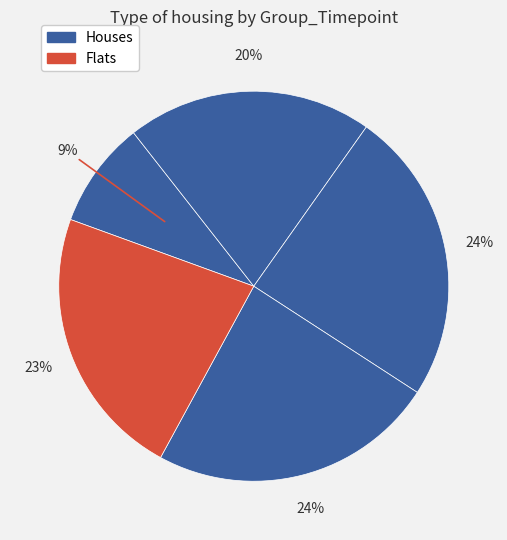

How many slices are in this pie chart?

5